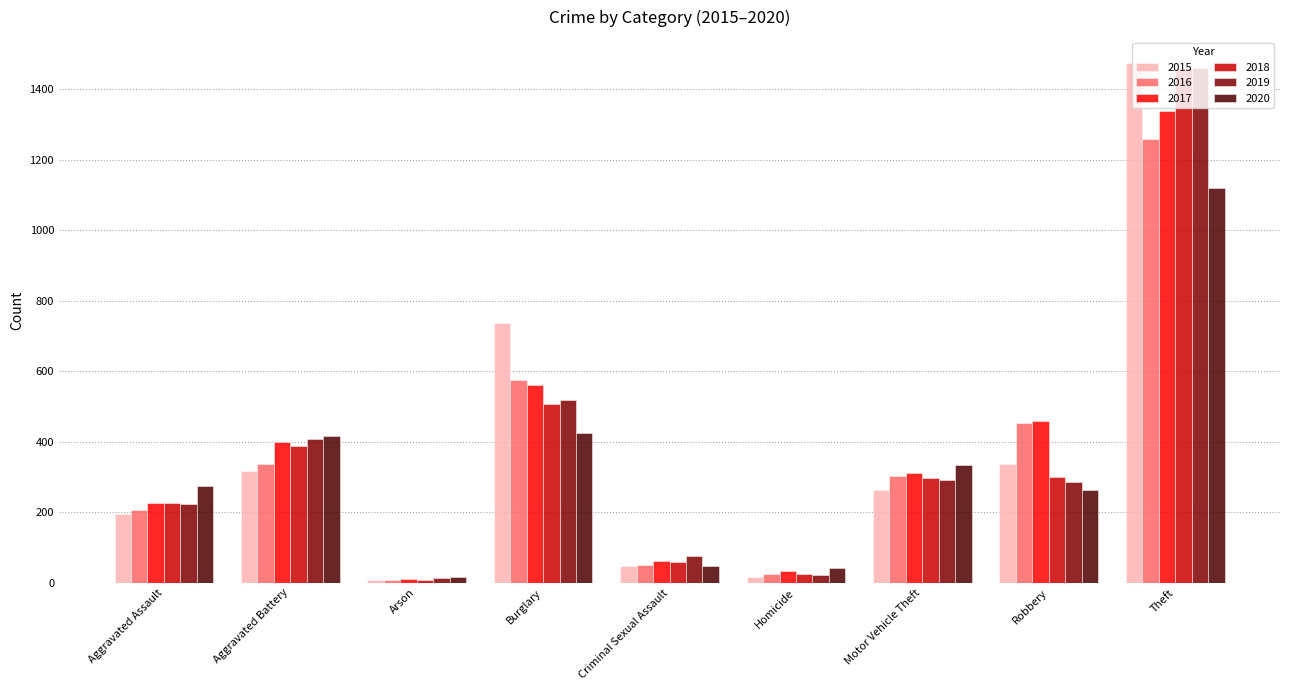

Which label corresponds to the largest value in the chart?

Theft